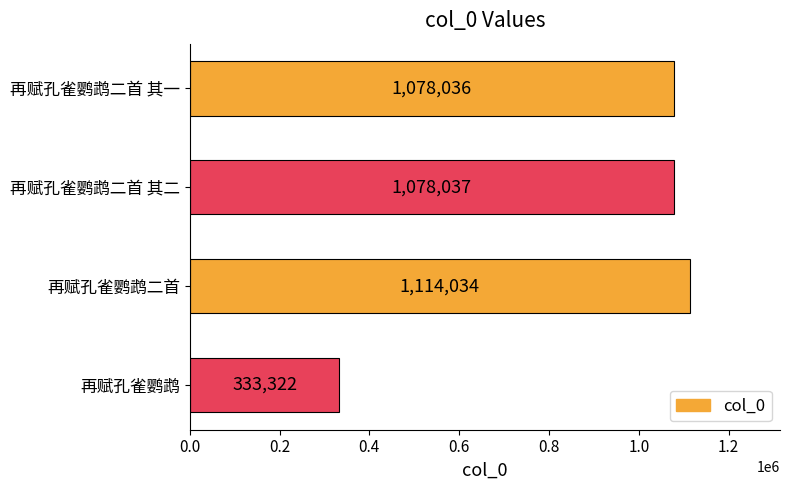

Which category has the highest value across all series?

再赋孔雀鹦鹉二首